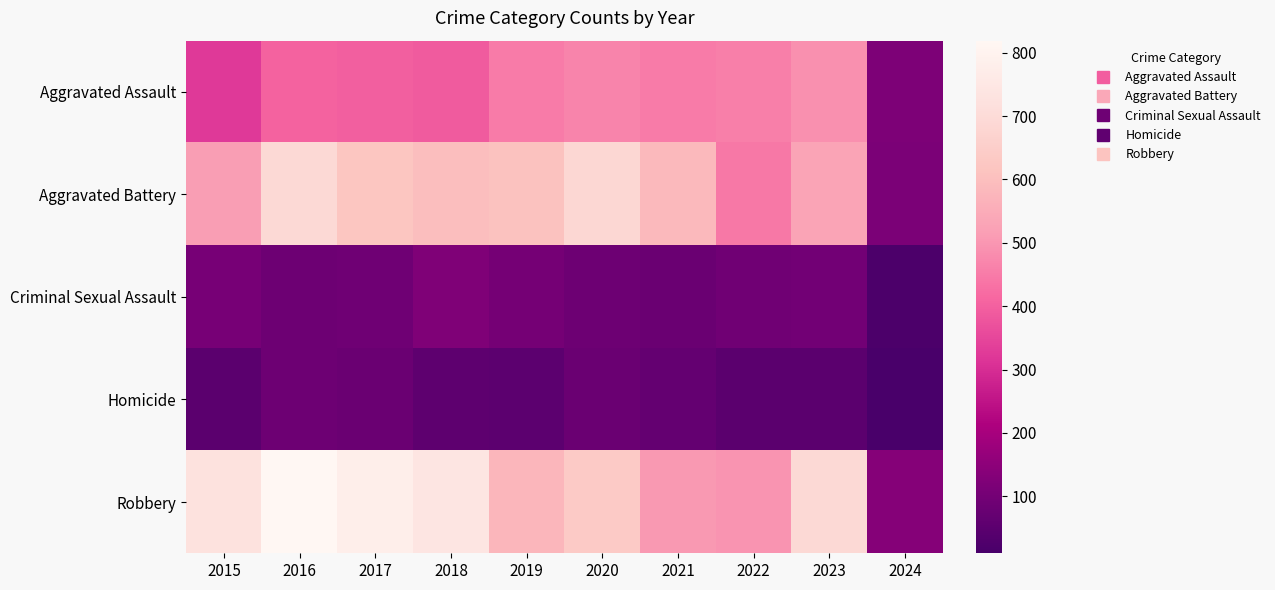

Which series has the largest total across all categories?

Robbery